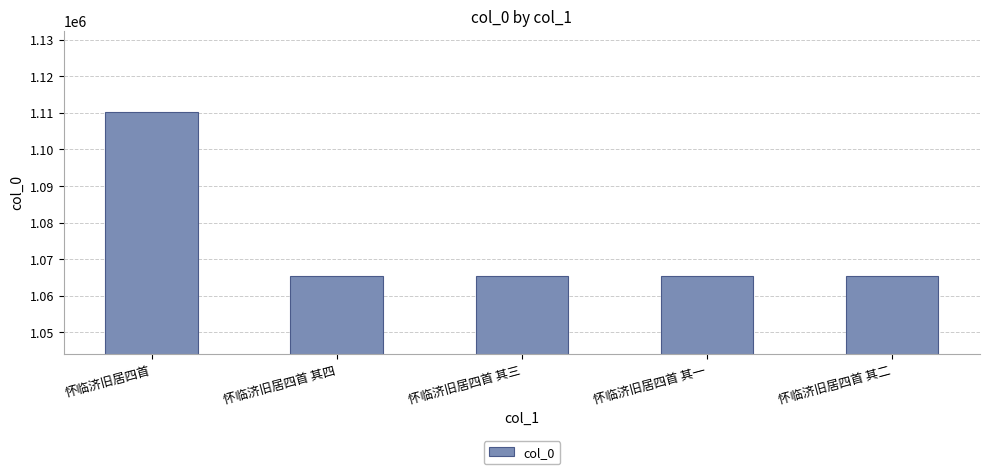

Where does the data first go above 1065386?

怀临济旧居四首